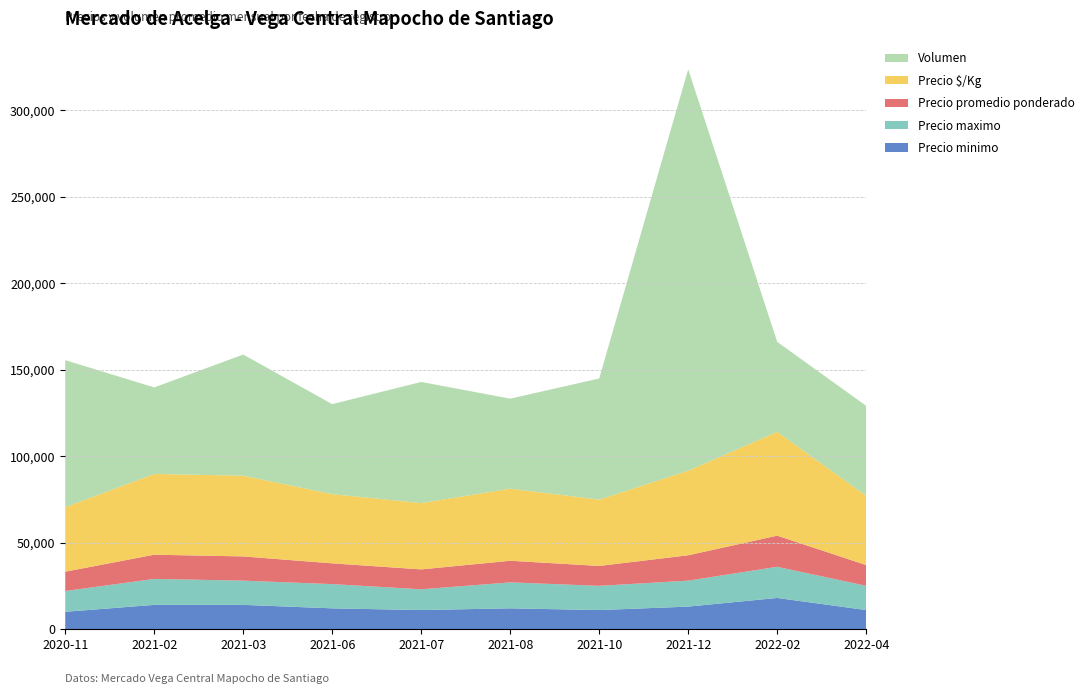

Reading left to right, extract all data points from this chart.

Precio minimo: 10000	14000	14000	12000	11000	12000	11000	13000	18000	11000
Precio maximo: 12000	15000	14000	14000	12000	15000	14000	15000	18000	14000
Precio promedio ponderado: 11176	14000	14000	12000	11500	12500	11500	14664	18000	12000
Precio $/Kg: 3725	4667	4667	4000	3833	4167	3833	4888	6000	4000
Volumen: 85	50	70	52	70	52	70	232	52	52